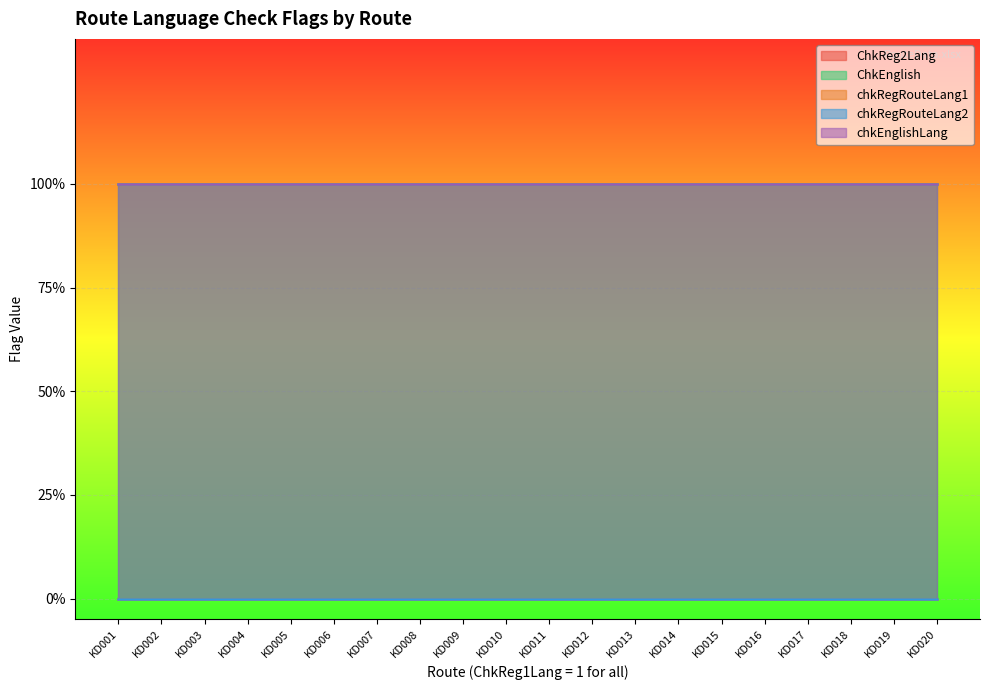

True or false: ChkReg2Lang has more than 0 interior local peaks.

False